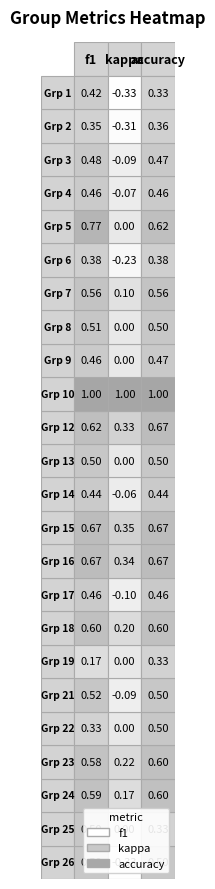

Reading right to left, list all the values displayed in this chart.

1: 2=0.3	1=-0.3	0=0.4
2: 2=0.4	1=-0.3	0=0.4
3: 2=0.5	1=-0.1	0=0.5
4: 2=0.5	1=-0.1	0=0.5
5: 2=0.6	1=0.0	0=0.8
6: 2=0.4	1=-0.2	0=0.4
7: 2=0.6	1=0.1	0=0.6
8: 2=0.5	1=0.0	0=0.5
9: 2=0.5	1=0.0	0=0.5
10: 2=1.0	1=1.0	0=1.0
12: 2=0.7	1=0.3	0=0.6
13: 2=0.5	1=0.0	0=0.5
14: 2=0.4	1=-0.1	0=0.4
15: 2=0.7	1=0.4	0=0.7
16: 2=0.7	1=0.3	0=0.7
17: 2=0.5	1=-0.1	0=0.5
18: 2=0.6	1=0.2	0=0.6
19: 2=0.3	1=0.0	0=0.2
21: 2=0.5	1=-0.1	0=0.5
22: 2=0.5	1=0.0	0=0.3
23: 2=0.6	1=0.2	0=0.6
24: 2=0.6	1=0.2	0=0.6
25: 2=0.3	1=0.0	0=0.5
26: 2=0.5	1=-0.3	0=0.5